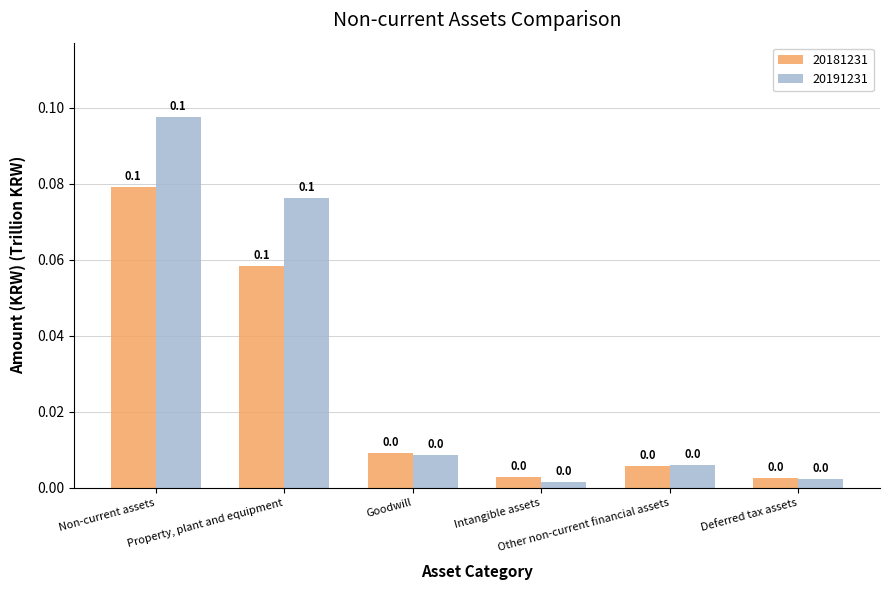

Which series has the largest total across all categories?

20191231